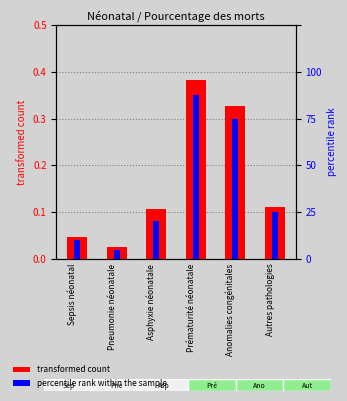

Which label corresponds to the largest value in the chart?

Prématurité néonatale